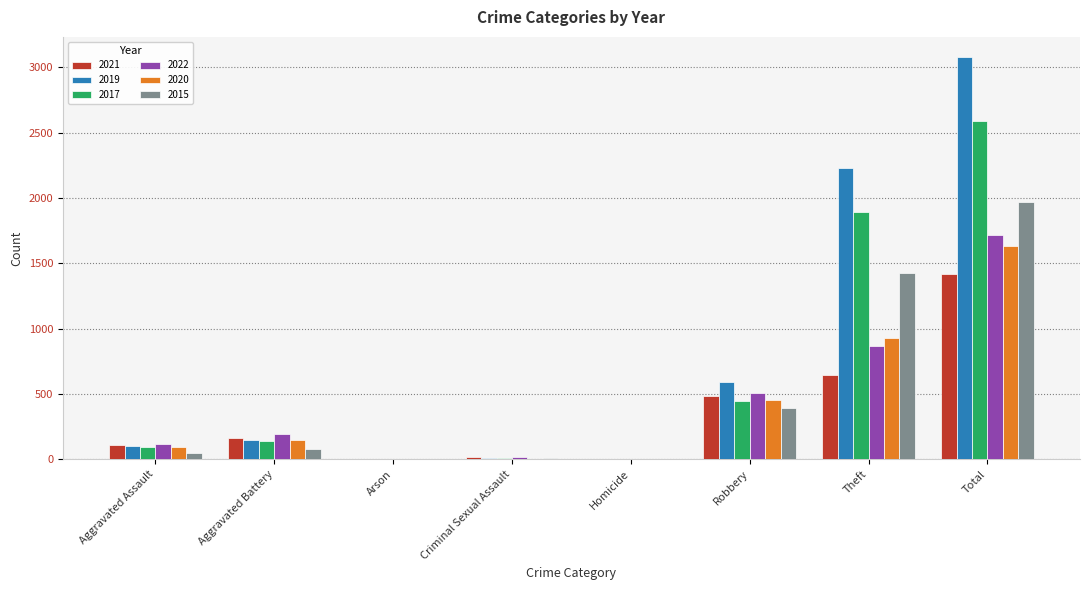

At which label is 2015 closest to 984?

Theft